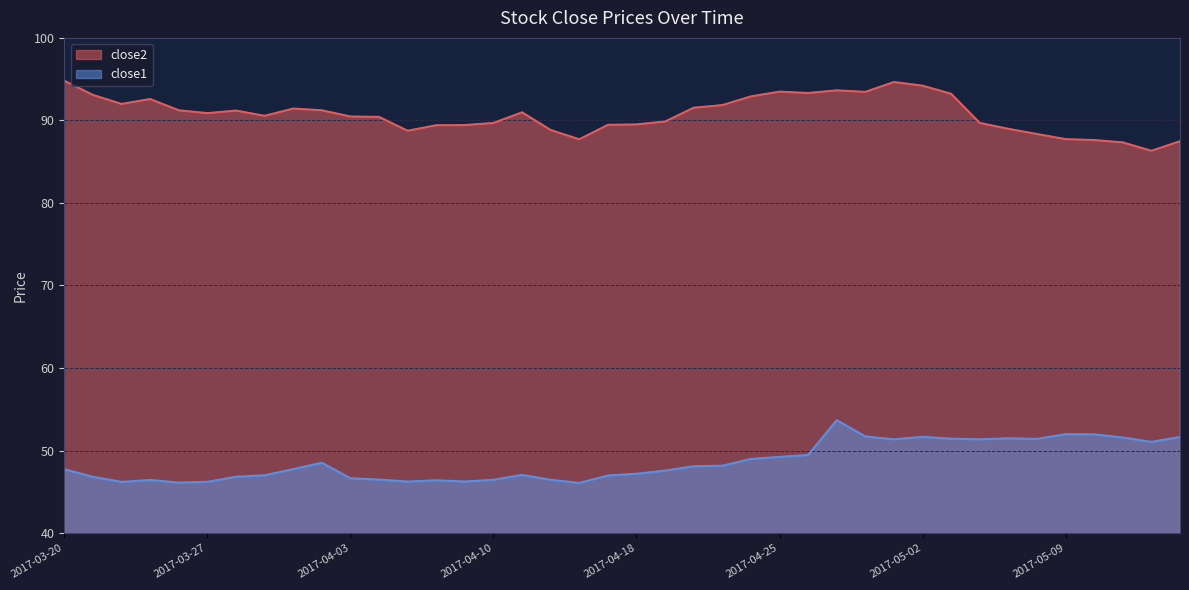

True or false: close2 and close1 cross at least once.

False